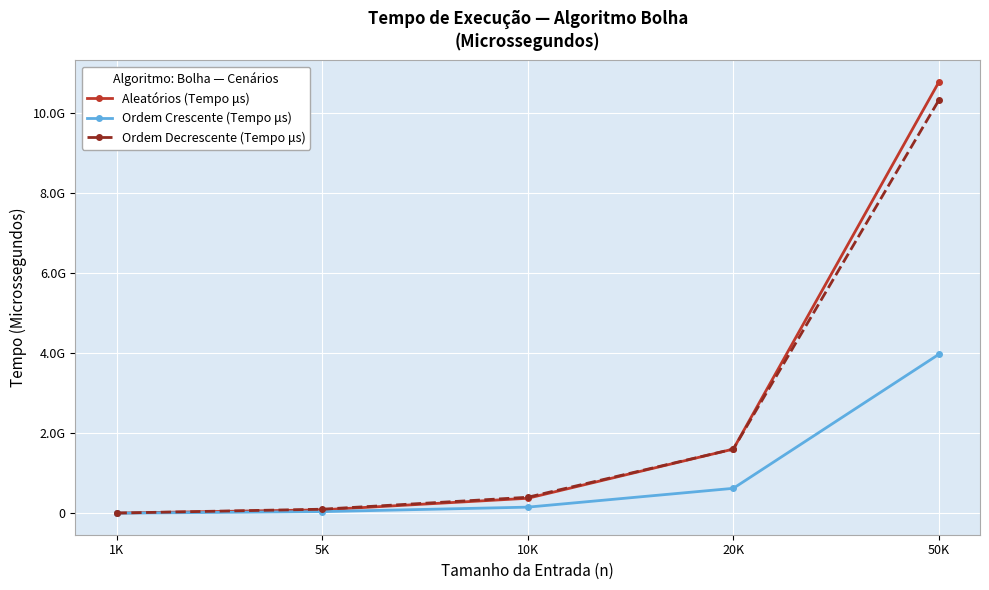

True or false: Ordem Decrescente (Tempo μs) has more than 2 interior local peaks.

False